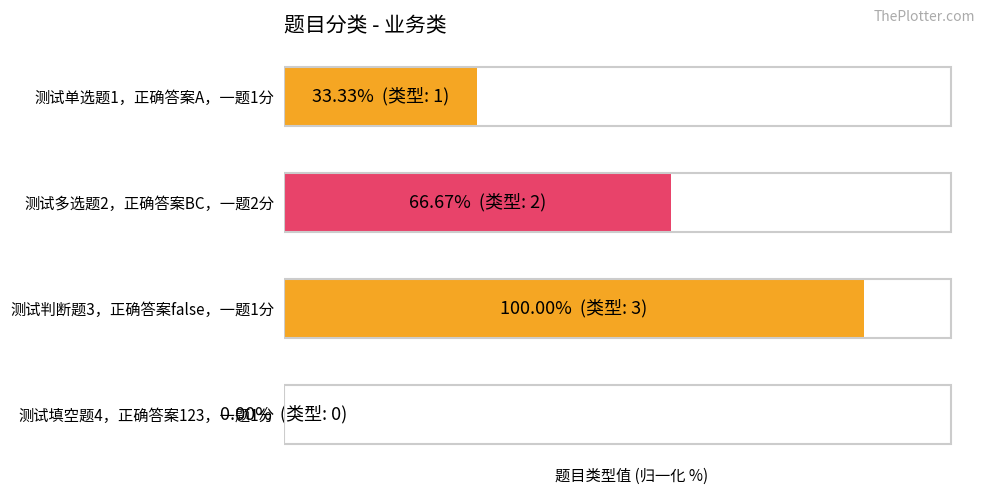

Are the bars horizontal?

Yes